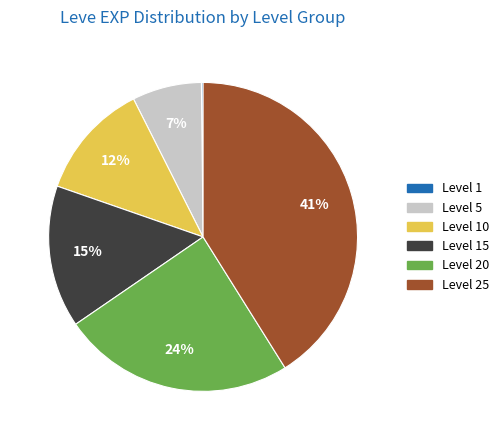

Is there a majority slice in this chart?

No